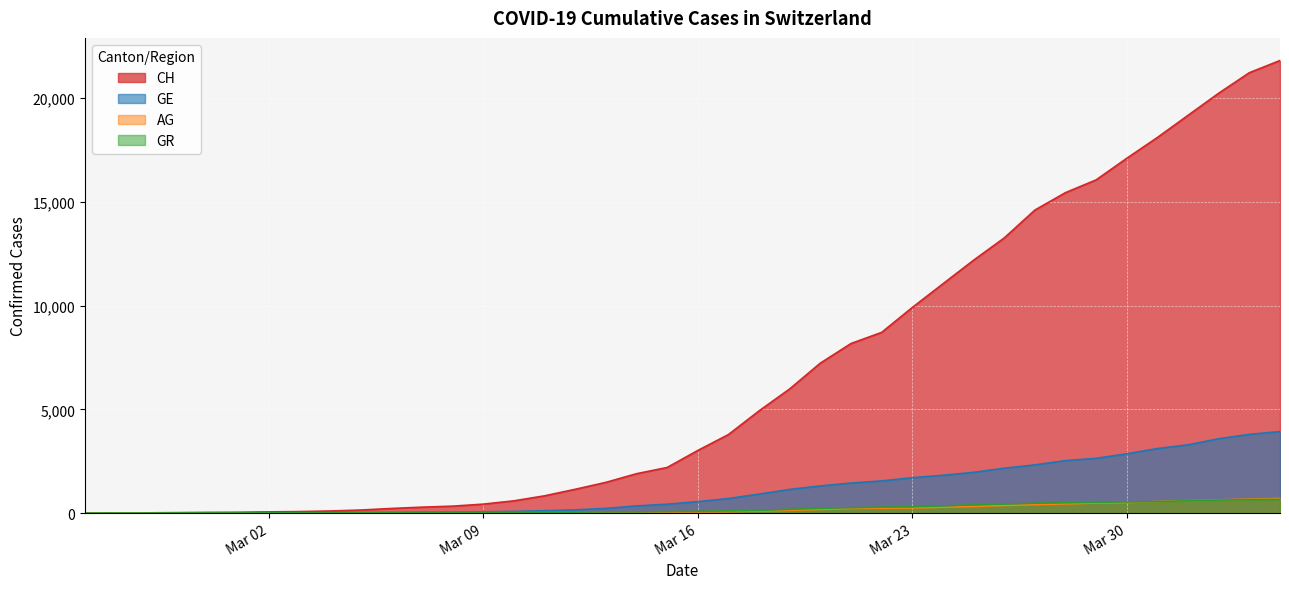

Which series has the largest total across all categories?

CH